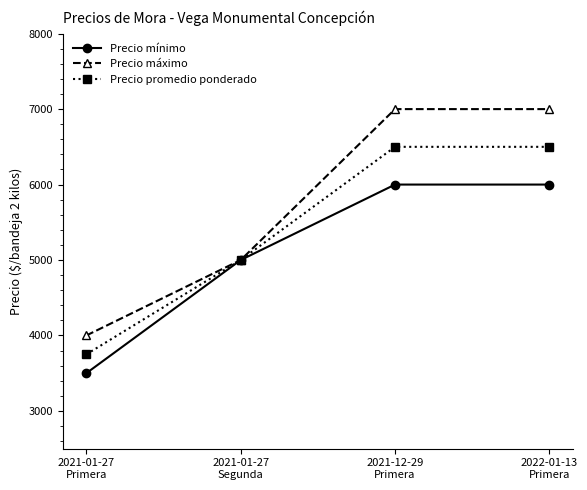

Where is Precio promedio ponderado nearest to the value 5125?

2021-01-27
Segunda